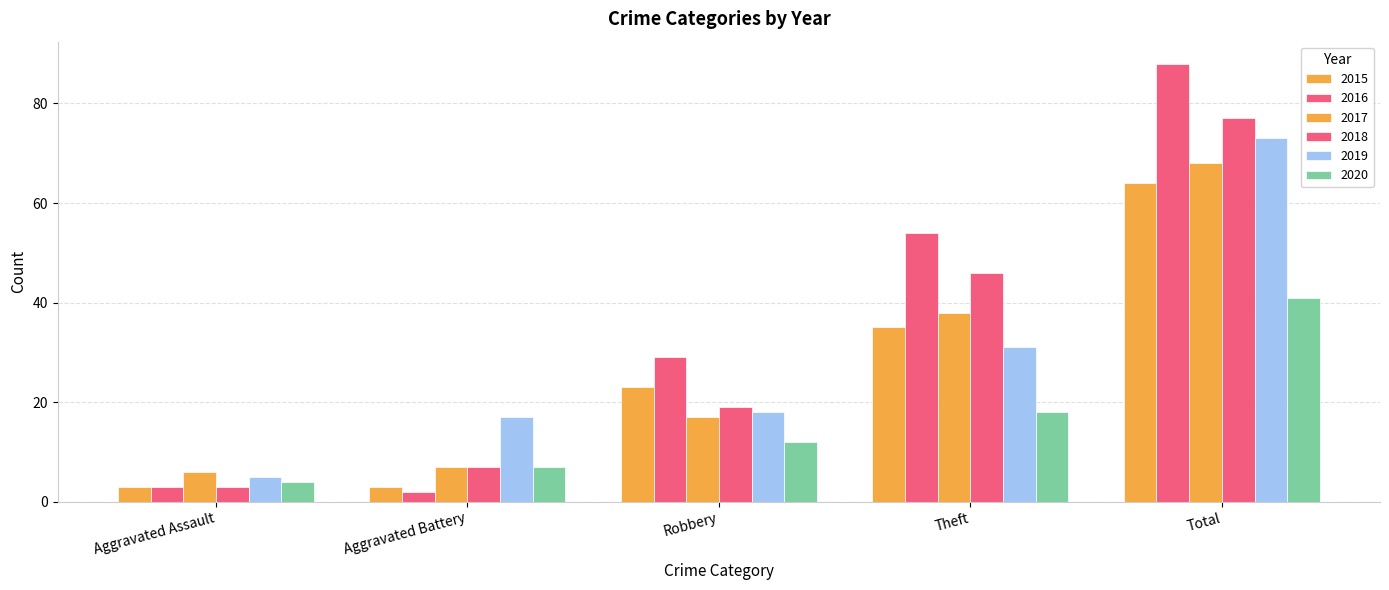

What is the difference between the maximum and second lowest values in the 2015 series?

61